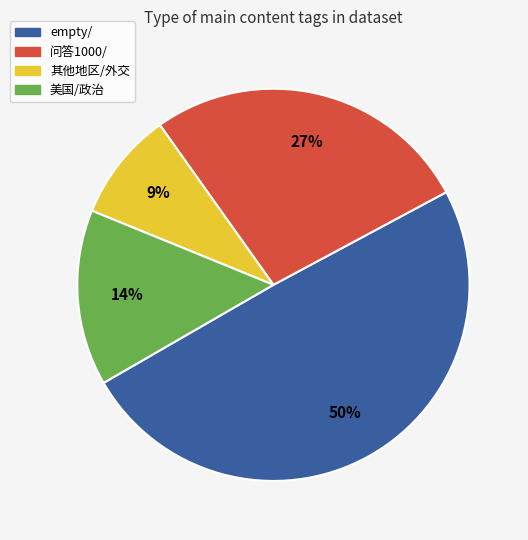

What is the ratio of the value at 问答1000/ to the value at empty/?

0.5